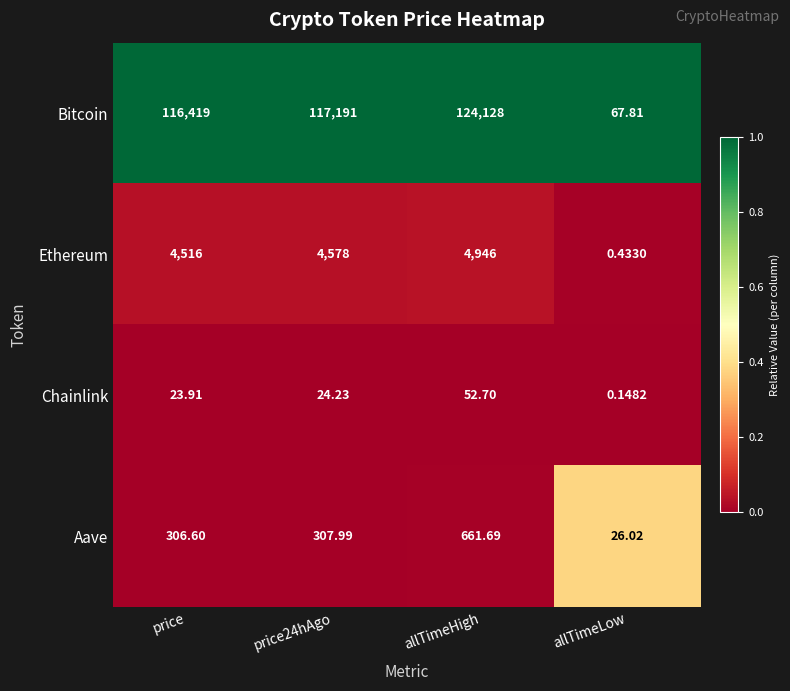

Which series has the widest spread of values?

Bitcoin